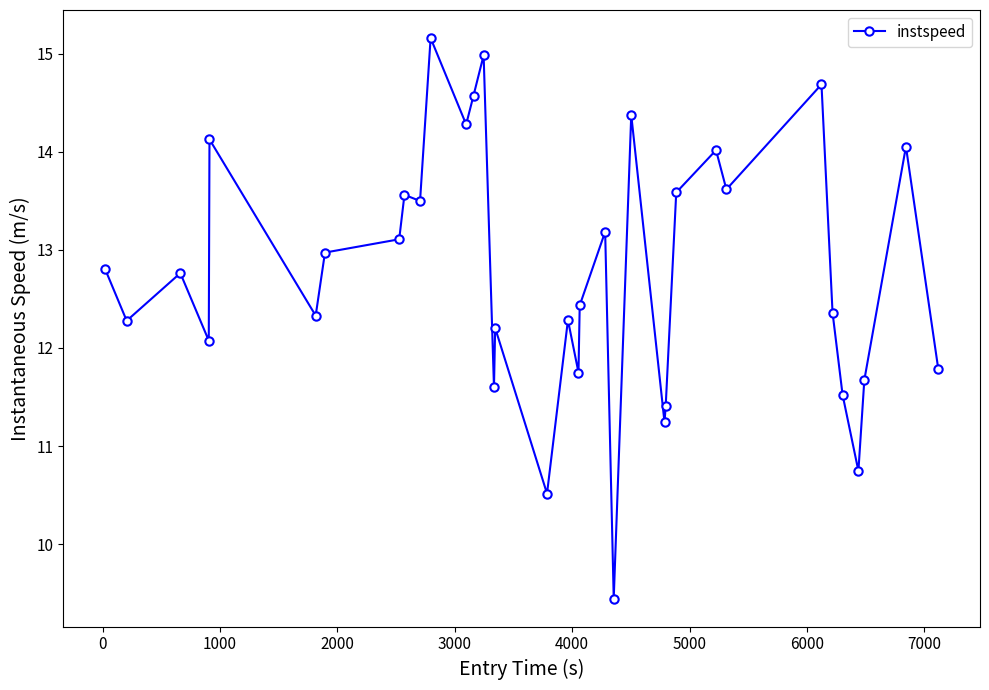

What is the value of the 35th point from the left?

11.8